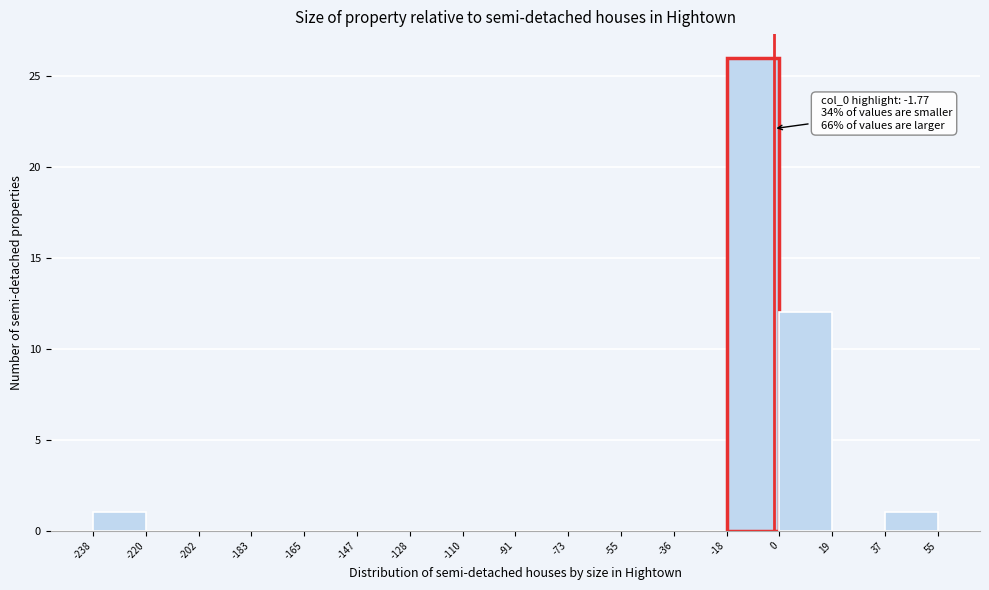

Which range on the x-axis has the tallest bar?

-18 to 0